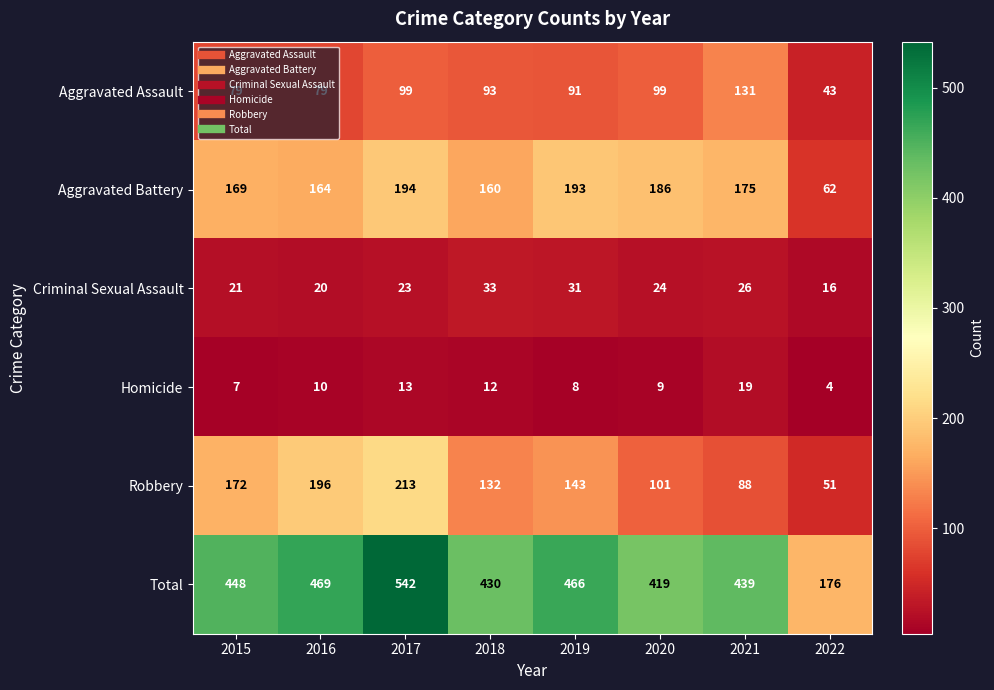

How many data points in Homicide are less than 10?

4